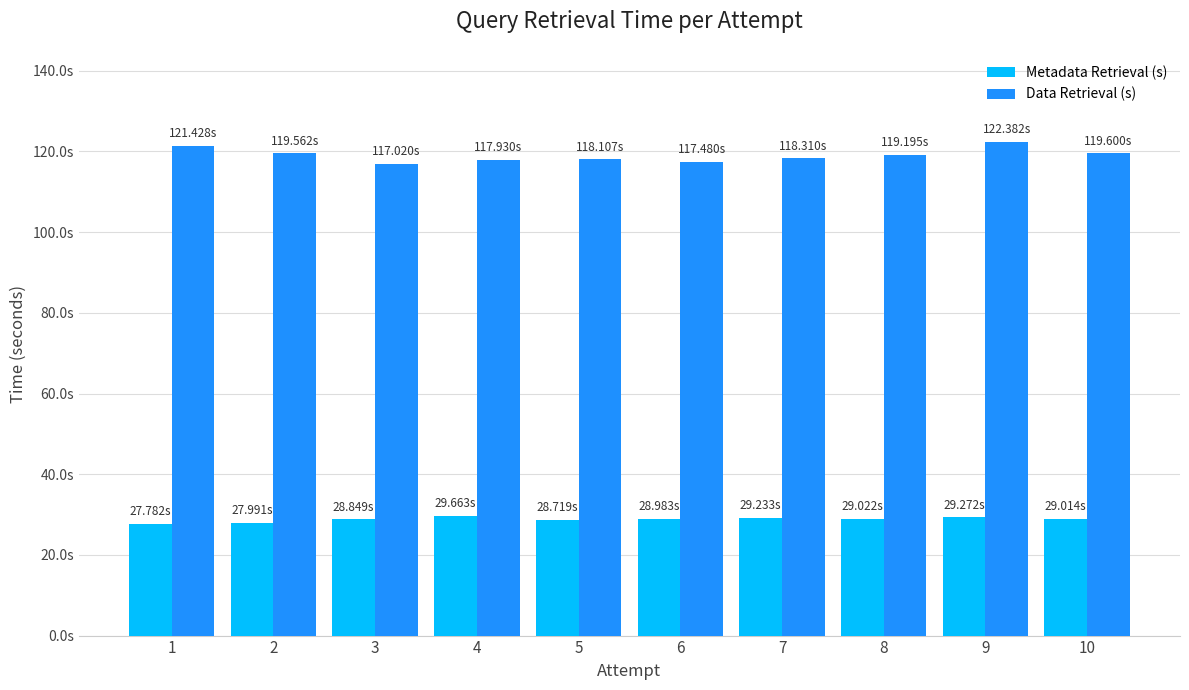

Between 9 and 10, which series saw the biggest shift?

Data Retrieval (s)